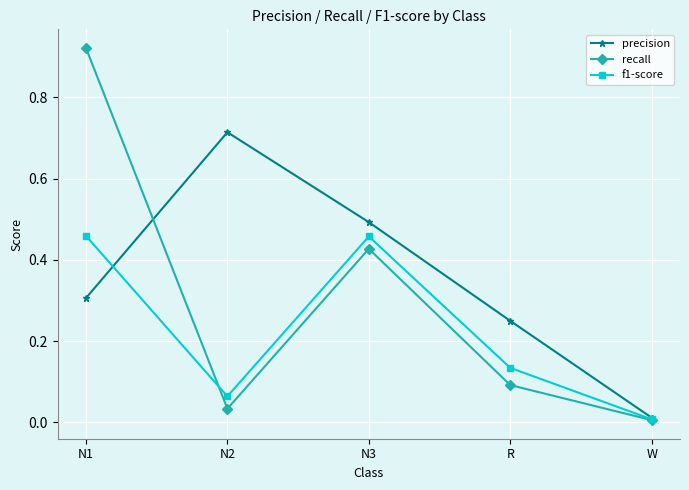

What is the label of the 1st point from the right?

W